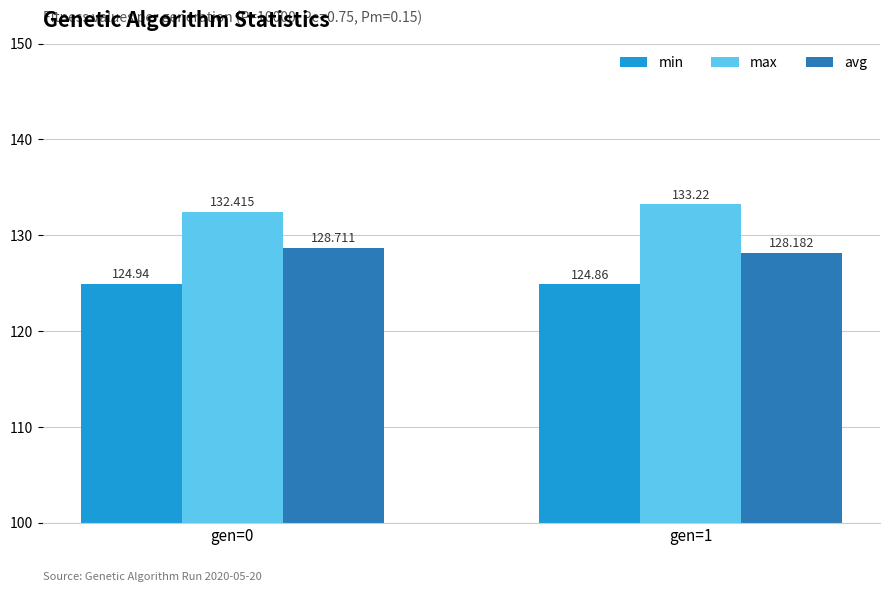

Are the bars grouped side by side (vs. stacked)?

Yes